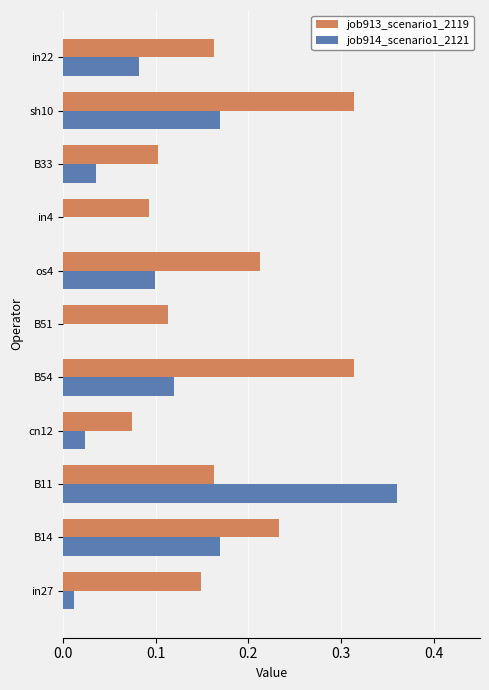

At which category is the sum across all series the highest?

B11